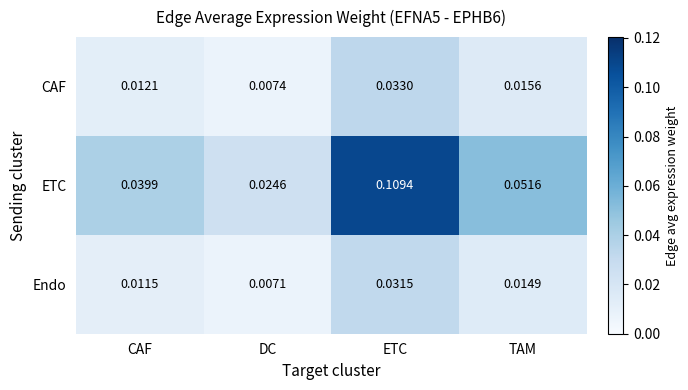

Which series changed the most between CAF and DC?

ETC